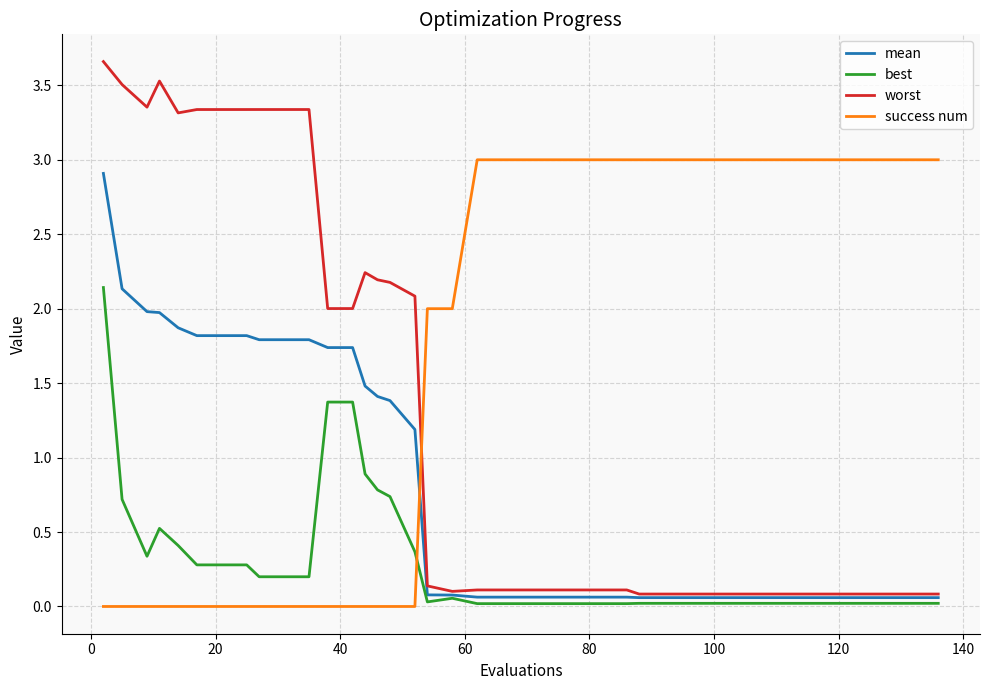

How many series are shown in this chart?

4